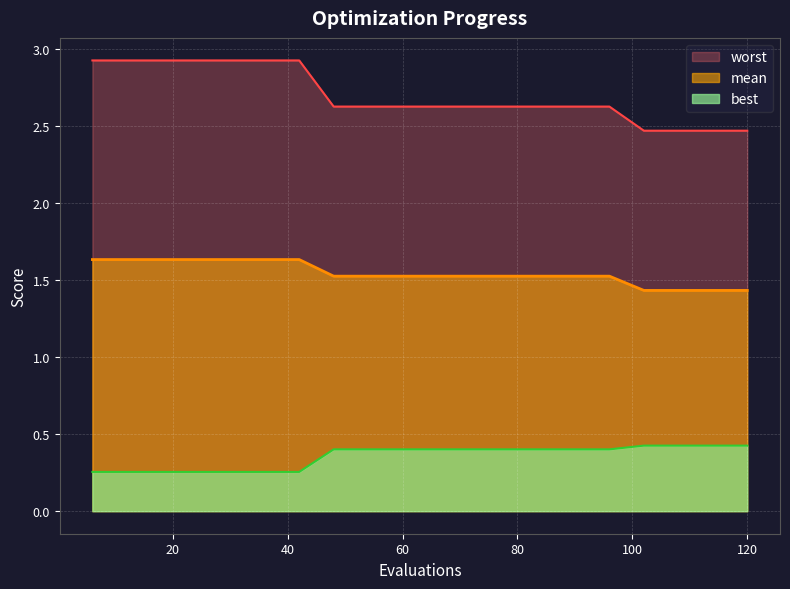

Which has a higher value, 72 or 60?

72